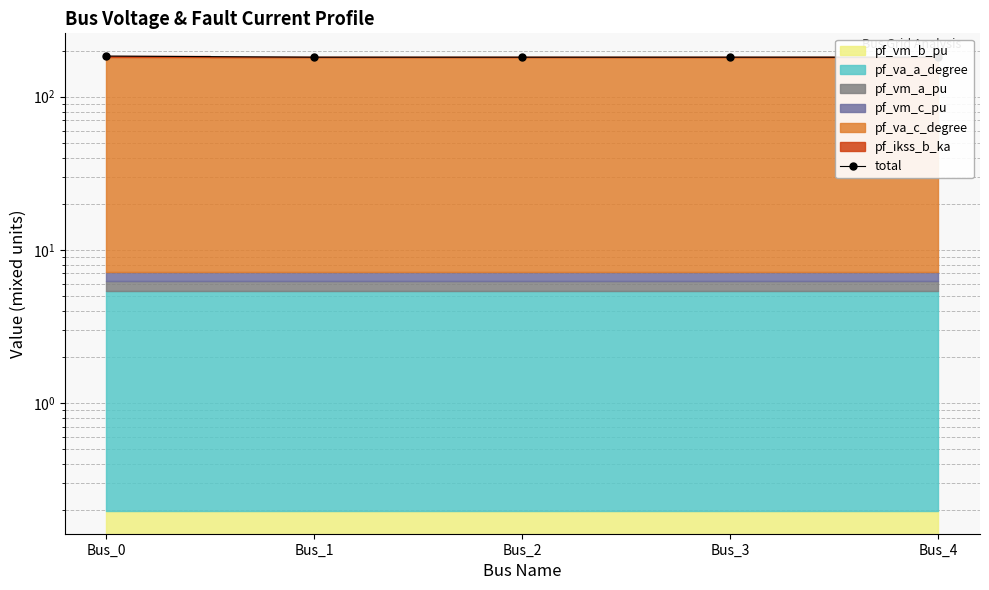

Between Bus_0 and Bus_3, which is larger?

Bus_0